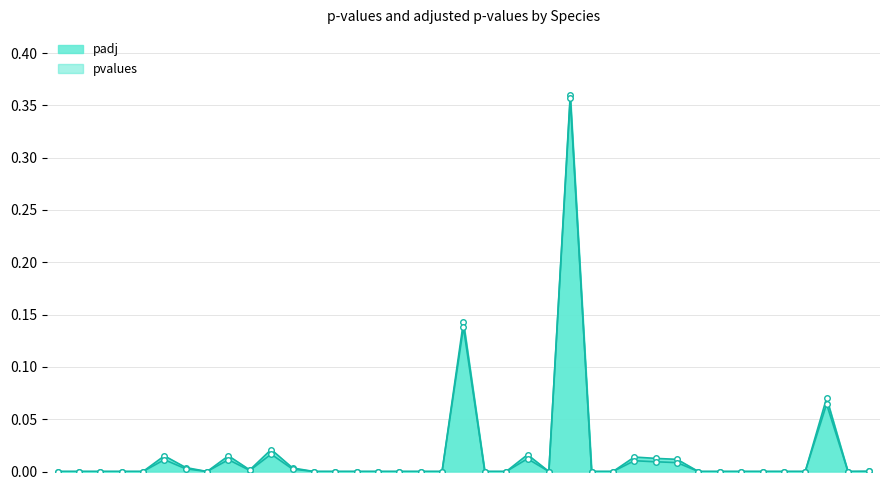

Rank the categories by pvalues value from highest to lowest.

Anemone quinquefolia, Andromeda polifolia, Arnoglossum plantagineum, Alnus incana, Anemone americana, Agalinis paupercula, Agrostis scabra, Apocynum androsaemifolium, Arabidopsis lyrata, Aralia nudicaulis, Agrimonia gryposepala, Alopecurus aequalis, Aletris farinosa, Aronia melanocarpa, Acalypha deamii, Acalypha ostryifolia, Acalypha virginica, Actaea racemosa, Aesculus flava, Agrostis elliottiana, Alopecurus carolinianus, Ambrosia artemisiifolia, Ammannia robusta, Amorpha canescens, Amorpha fruticosa, Ampelopsis cordata, Amsonia tabernaemontana, Andropogon gyrans, Andropogon virginicus, Anemone cylindrica, Angelica venenosa, Apios americana, Aralia spinosa, Aristida dichotoma, Aristida longespica, Aristida oligantha, Aristida purpurascens, Aristida ramosissima, Arnoglossum reniforme